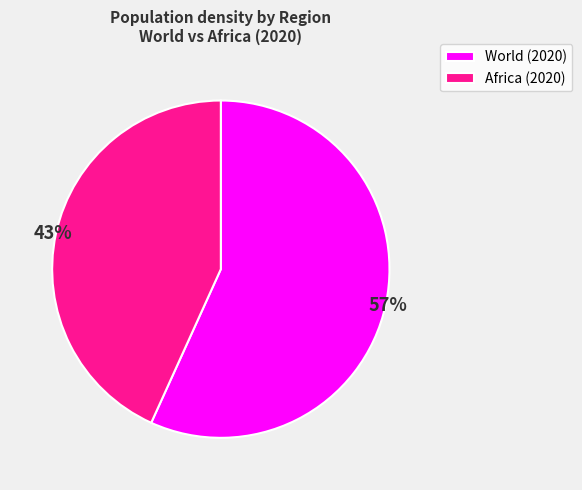

Count the number of slices in the pie.

2